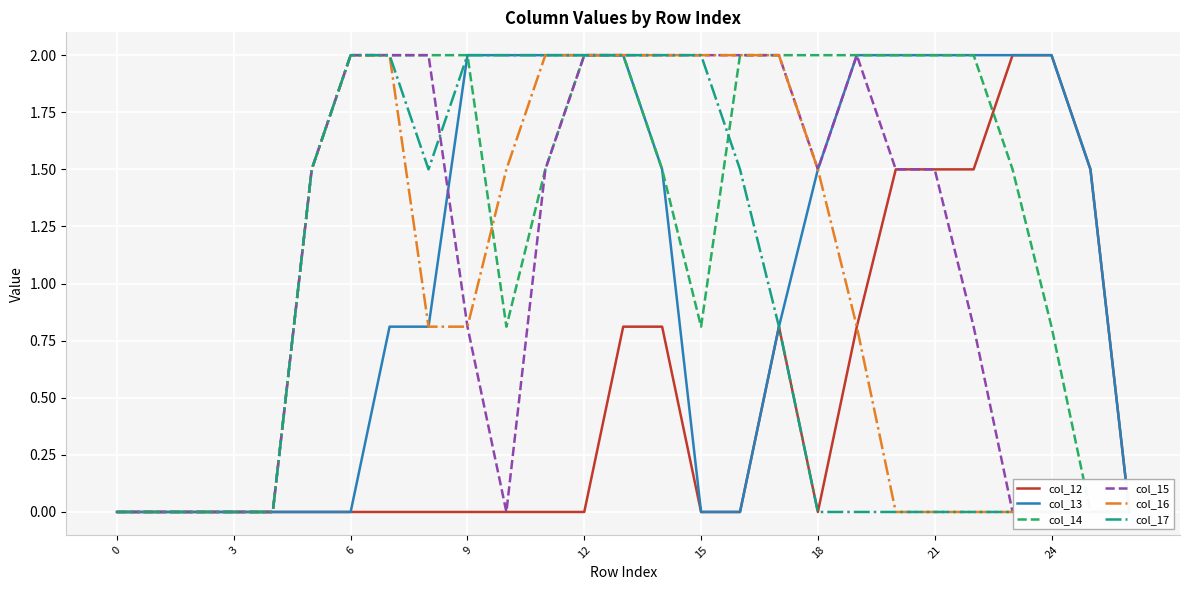

How many col_15 values are between 0 and 2?

27